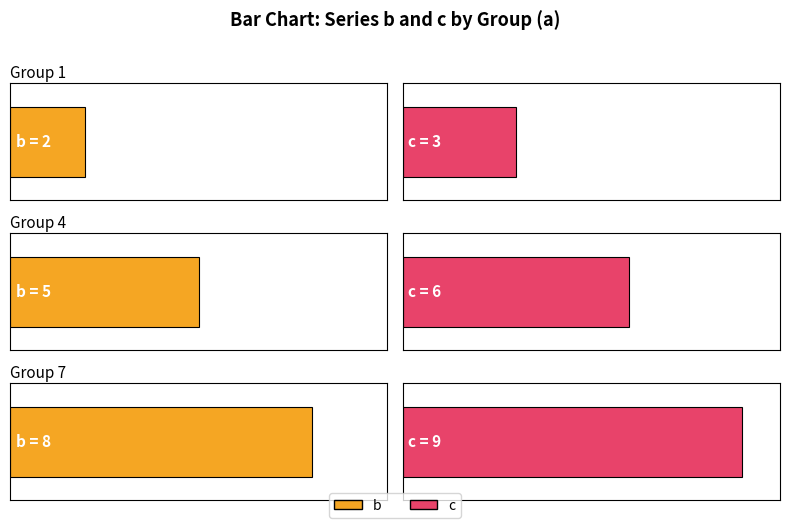

Which series has the largest range (max minus min)?

b